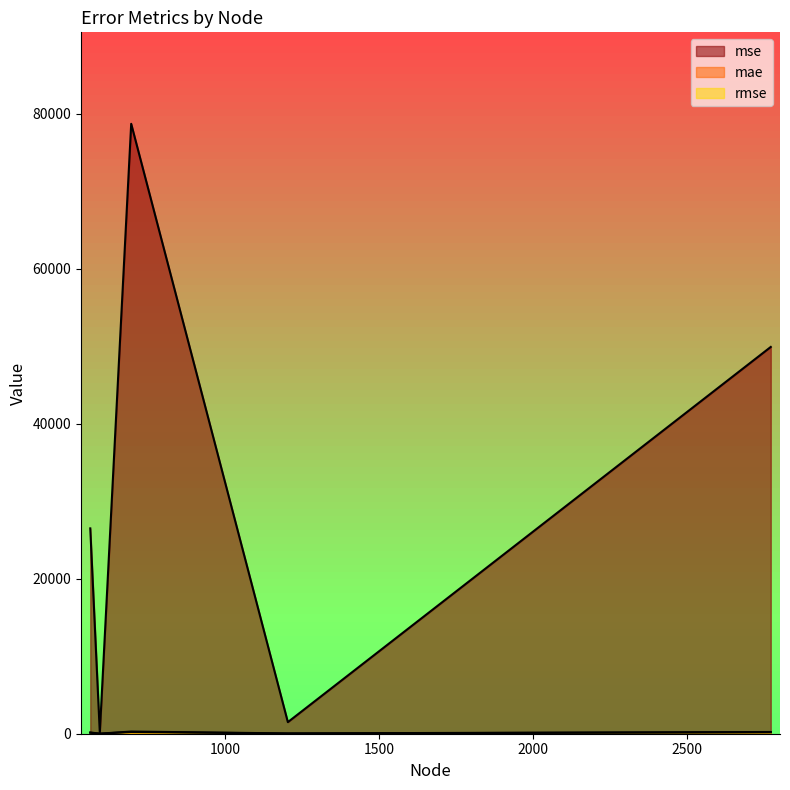

What is the spread (max minus min) of values at 2772?

49744.0